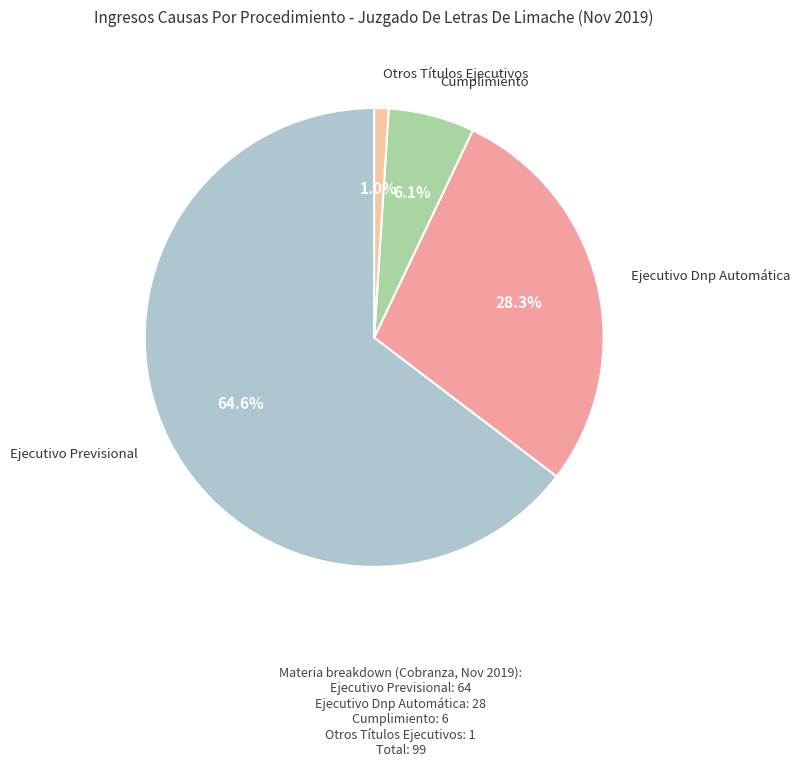

Count the number of slices in the pie.

4